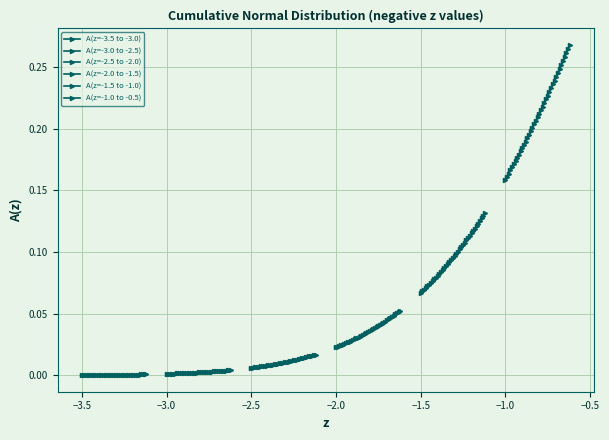

Reading left to right, list all the values displayed in this chart.

A(z=-3.5 to -3.0): 0.0	0.0	0.0	0.0	0.0	0.0	0.0	0.0	0.0	0.0	0.0	0.0	0.0	0.0	0.0	0.0	0.0	0.0	0.0	0.0	0.0	0.0	0.0	0.0	0.0	0.0	0.0	0.0	0.0	0.0	0.0	0.0	0.0	0.0	0.0	0.0	0.0	0.0	0.0
A(z=-3.0 to -2.5): 0.0	0.0	0.0	0.0	0.0	0.0	0.0	0.0	0.0	0.0	0.0	0.0	0.0	0.0	0.0	0.0	0.0	0.0	0.0	0.0	0.0	0.0	0.0	0.0	0.0	0.0	0.0	0.0	0.0	0.0	0.0	0.0	0.0	0.0	0.0	0.0	0.0	0.0	0.0
A(z=-2.5 to -2.0): 0.0	0.0	0.0	0.0	0.0	0.0	0.0	0.0	0.0	0.0	0.0	0.0	0.0	0.0	0.0	0.0	0.0	0.0	0.0	0.0	0.0	0.0	0.0	0.0	0.0	0.0	0.0	0.0	0.0	0.0	0.0	0.0	0.0	0.0	0.0	0.0	0.0	0.0	0.0
A(z=-2.0 to -1.5): 0.0	0.0	0.0	0.0	0.0	0.0	0.0	0.0	0.0	0.0	0.0	0.0	0.0	0.0	0.0	0.0	0.0	0.0	0.0	0.0	0.0	0.0	0.0	0.0	0.0	0.0	0.0	0.0	0.0	0.0	0.0	0.0	0.0	0.0	0.0	0.0	0.1	0.1	0.1
A(z=-1.5 to -1.0): 0.1	0.1	0.1	0.1	0.1	0.1	0.1	0.1	0.1	0.1	0.1	0.1	0.1	0.1	0.1	0.1	0.1	0.1	0.1	0.1	0.1	0.1	0.1	0.1	0.1	0.1	0.1	0.1	0.1	0.1	0.1	0.1	0.1	0.1	0.1	0.1	0.1	0.1	0.1
A(z=-1.0 to -0.5): 0.2	0.2	0.2	0.2	0.2	0.2	0.2	0.2	0.2	0.2	0.2	0.2	0.2	0.2	0.2	0.2	0.2	0.2	0.2	0.2	0.2	0.2	0.2	0.2	0.2	0.2	0.2	0.2	0.2	0.2	0.2	0.2	0.2	0.3	0.3	0.3	0.3	0.3	0.3